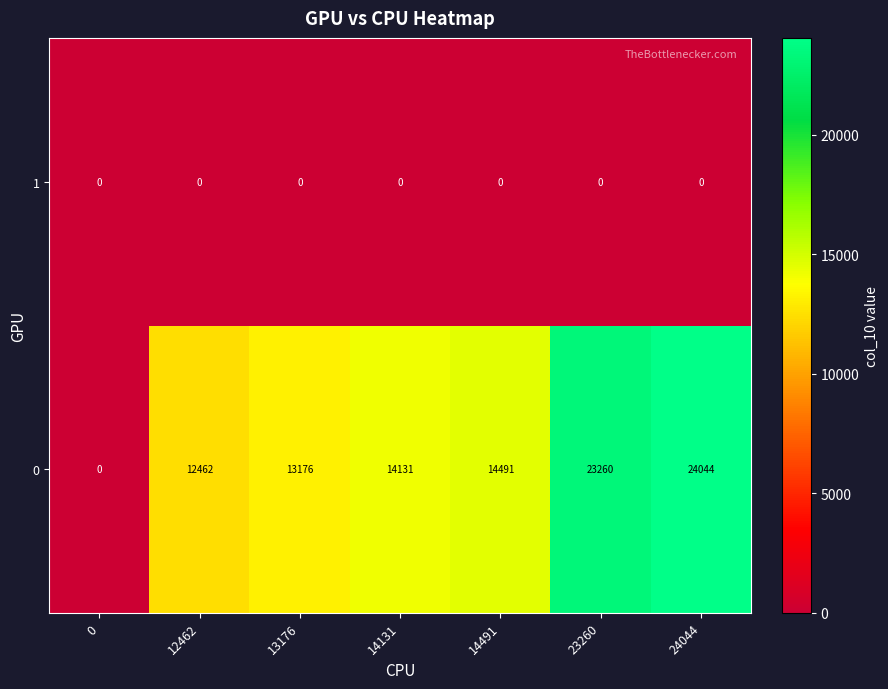

The 0 series shows 20519 at 12462. True or false?

False